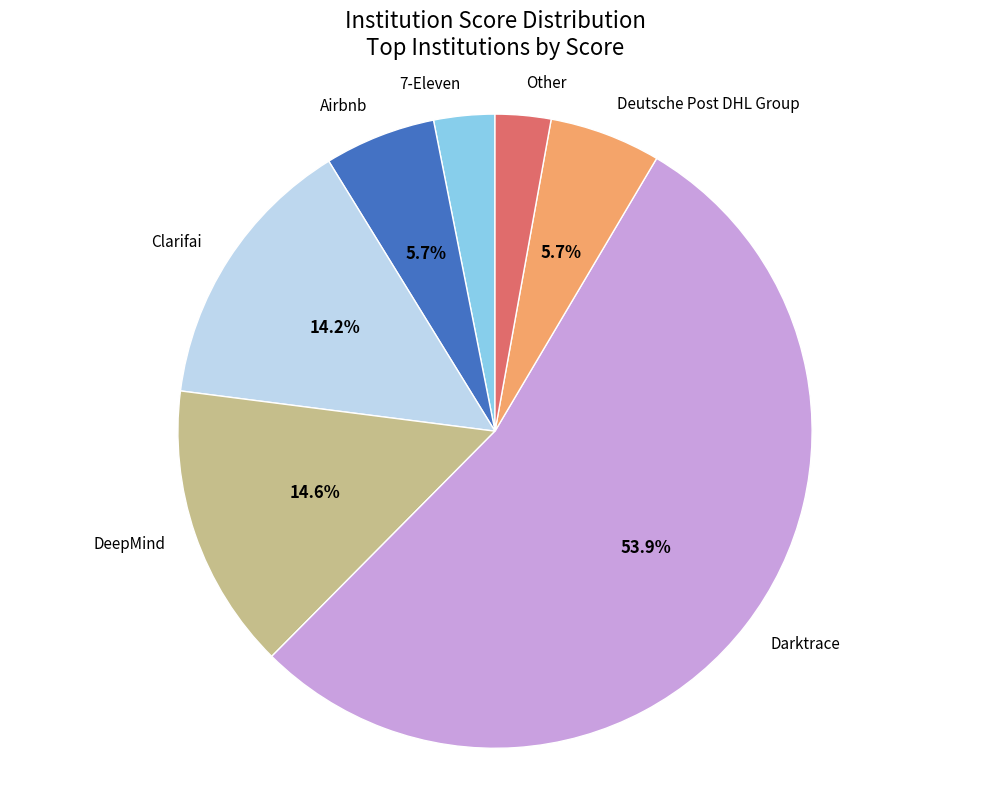

To the nearest percent, what is the difference between the largest and smallest slice percentages?

51%